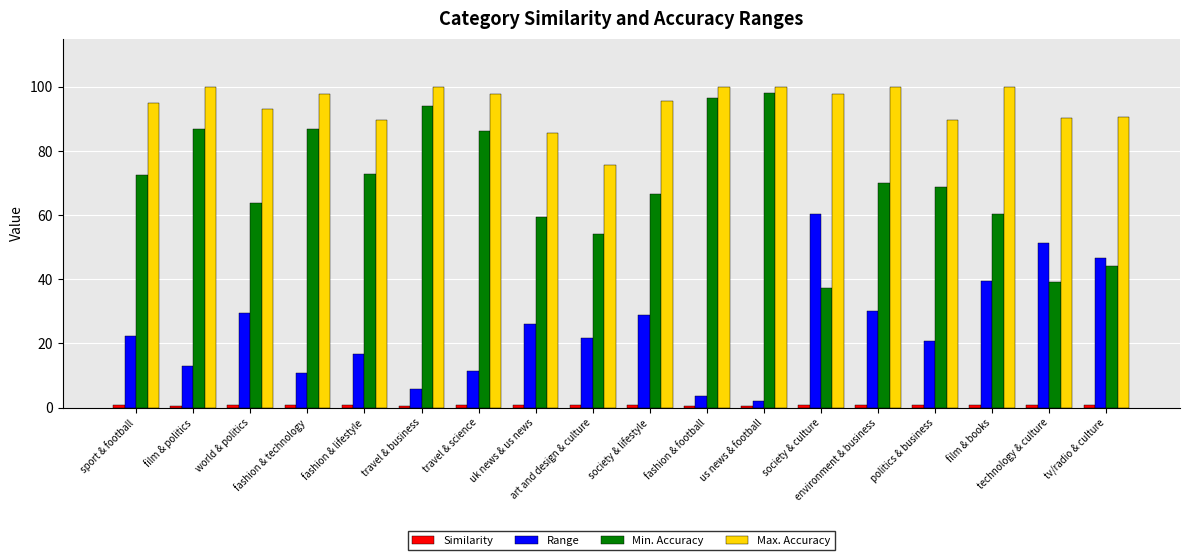

At how many categories does at least one series exceed 89?

16